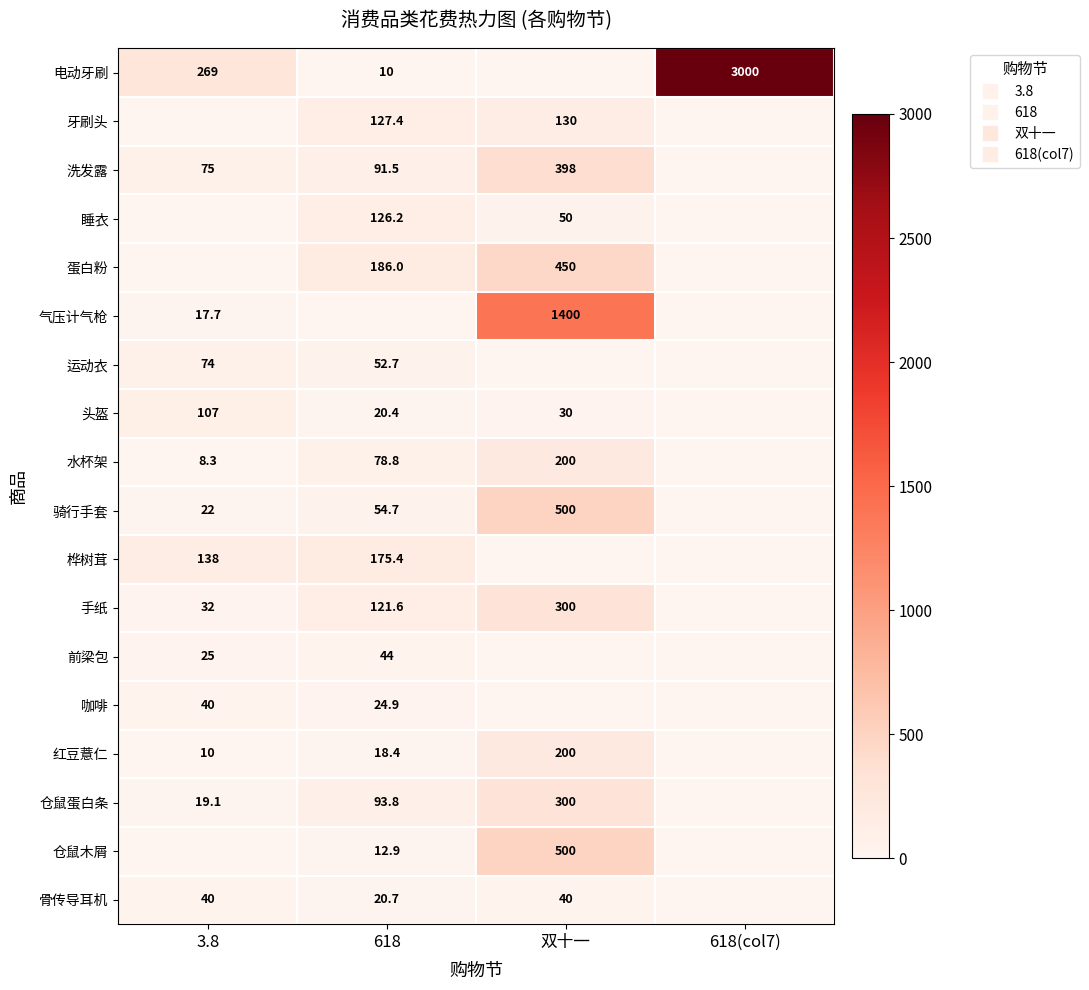

The 运动衣 series shows 43.6 at 618(col7). True or false?

False